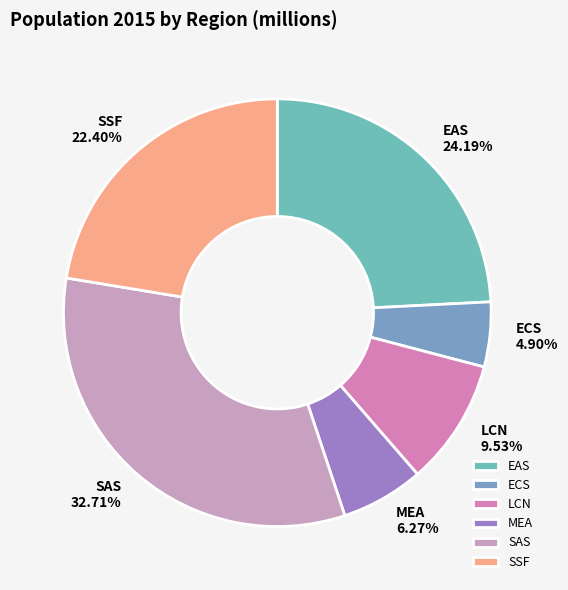

To the nearest percent, what is the difference between the ECS and SAS slice percentages?

28%